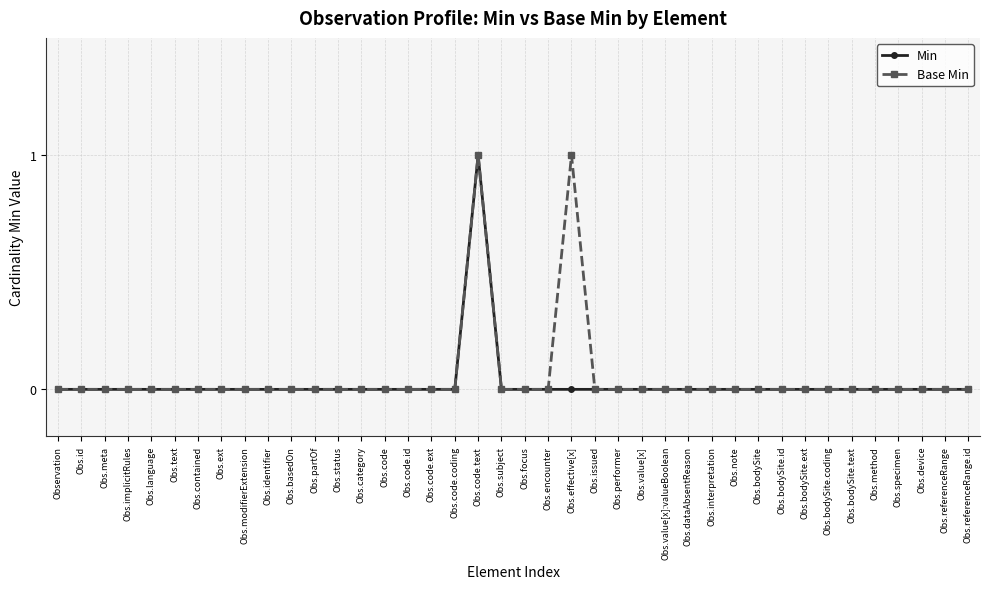

Reading left to right, list all the values displayed in this chart.

Min: 0	0	0	0	0	0	0	0	0	0	0	0	0	0	0	0	0	0	1	0	0	0	0	0	0	0	0	0	0	0	0	0	0	0	0	0	0	0	0	0
Base Min: 0	0	0	0	0	0	0	0	0	0	0	0	0	0	0	0	0	0	1	0	0	0	1	0	0	0	0	0	0	0	0	0	0	0	0	0	0	0	0	0